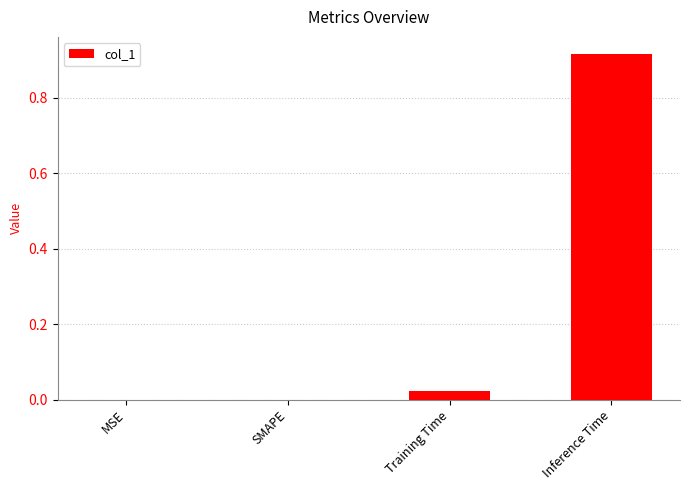

Is it true that the value at SMAPE is 0.0?

True